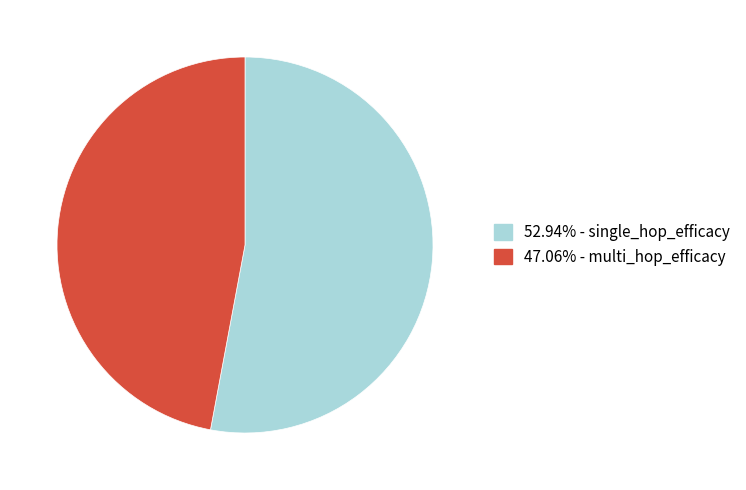

Is there any slice that represents more than half of the pie?

Yes